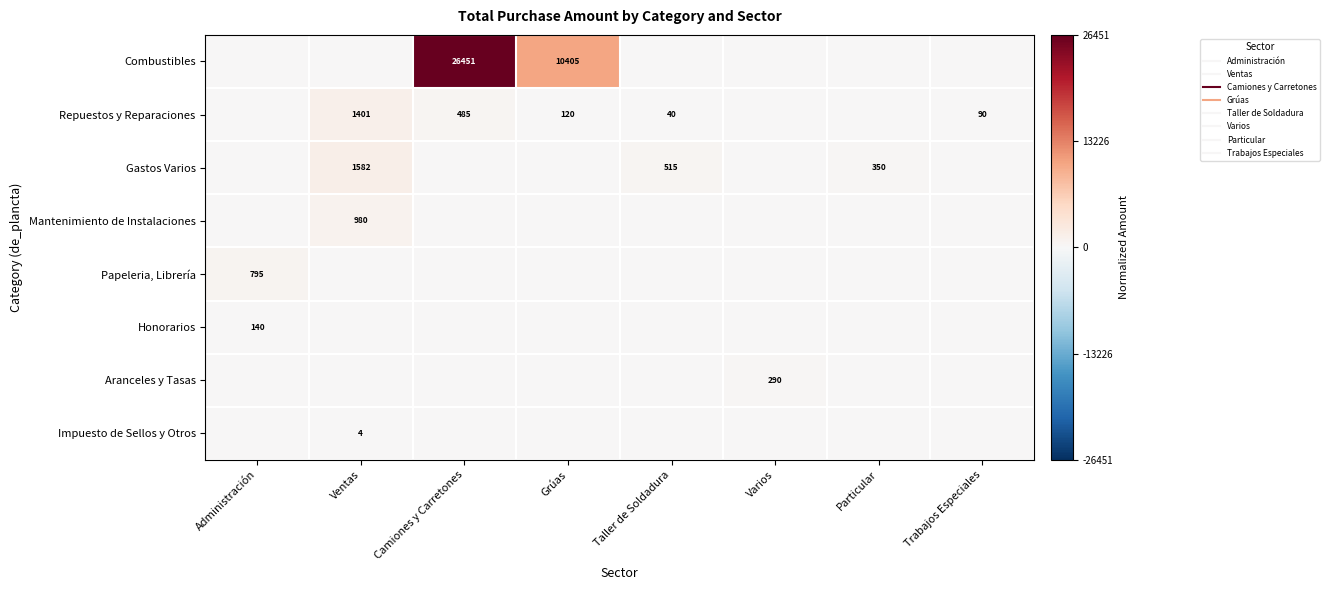

Which category has the lowest value in the Repuestos y Reparaciones series?

Administración